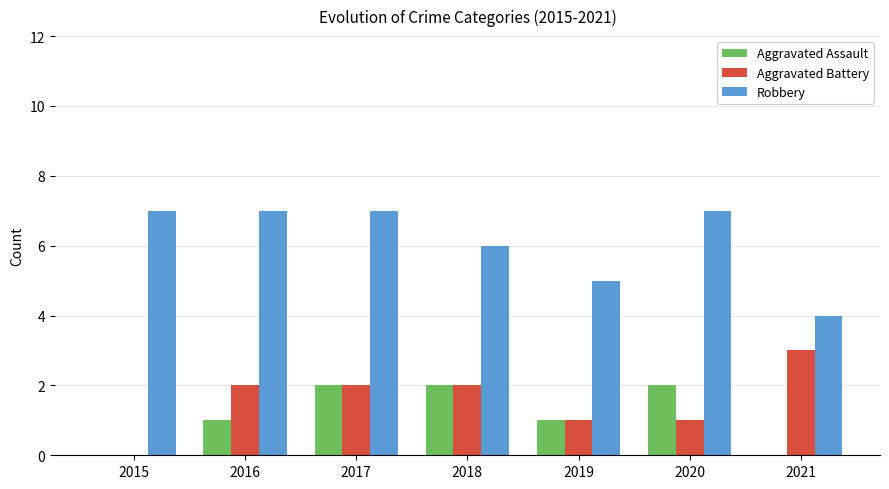

The Aggravated Battery series shows 2 at 2017. True or false?

True